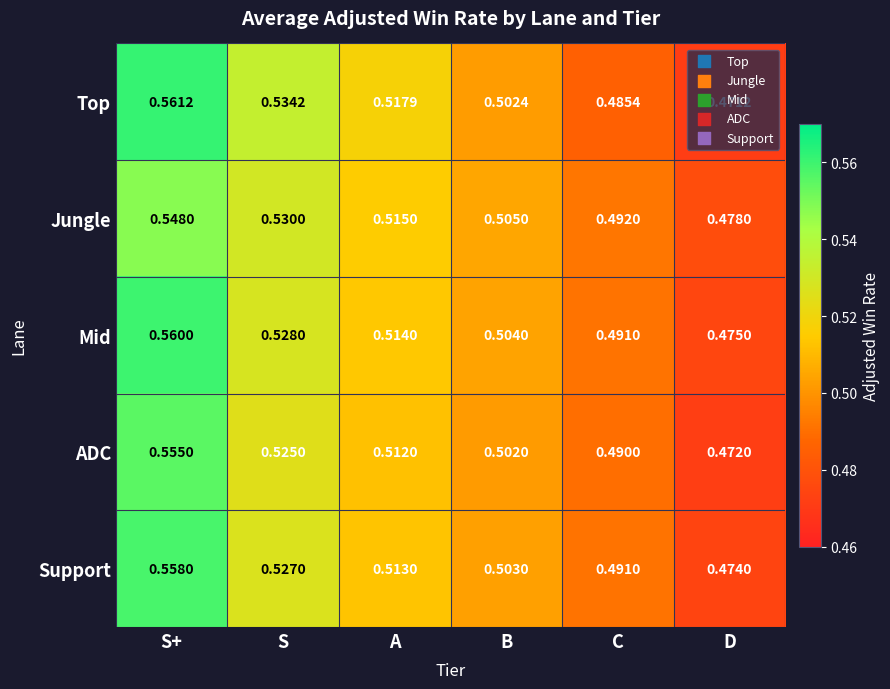

Rank the categories by Top value from highest to lowest.

S+, S, A, B, C, D